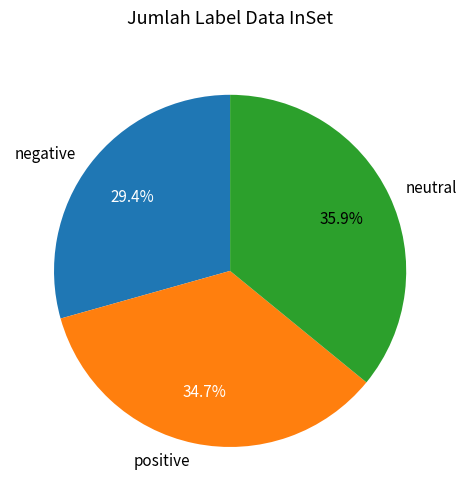

Count the number of slices in the pie.

3